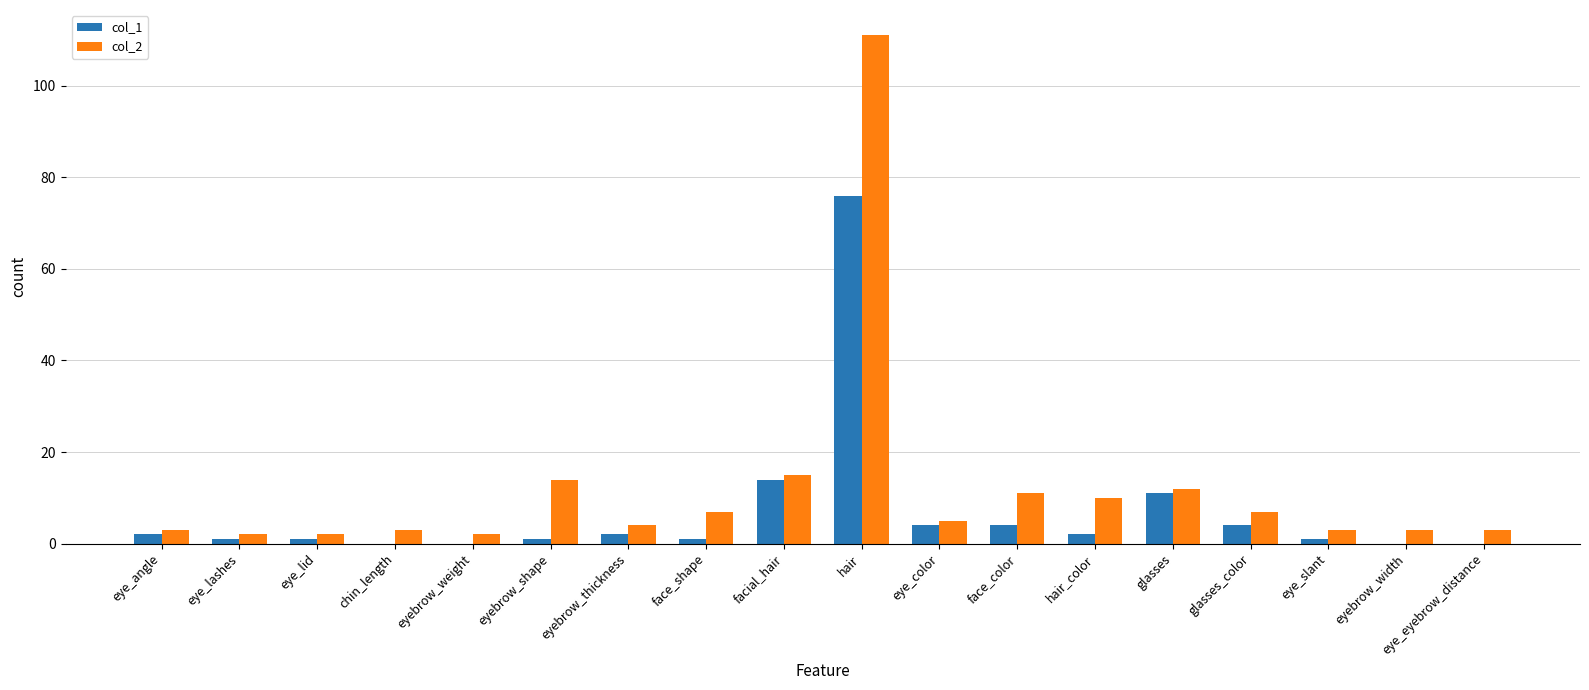

At which category is the sum across all series the highest?

hair